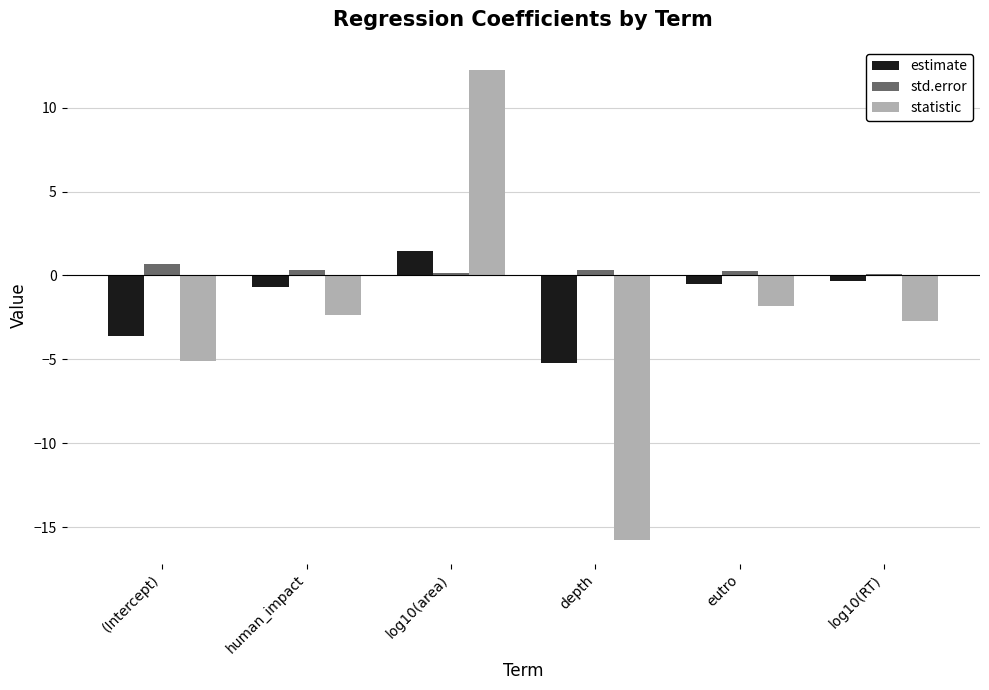

Where does the estimate series first go above 0?

log10(area)